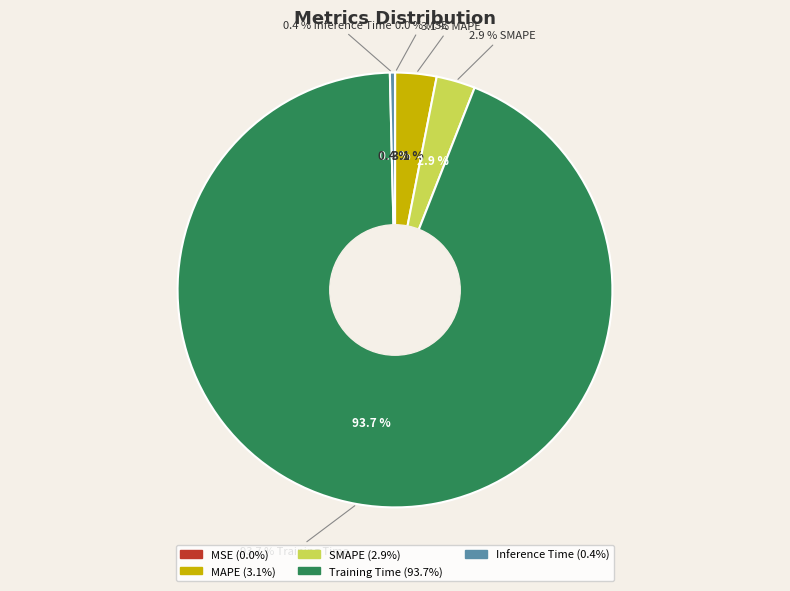

Is it true that MSE is 0% of the pie?

True